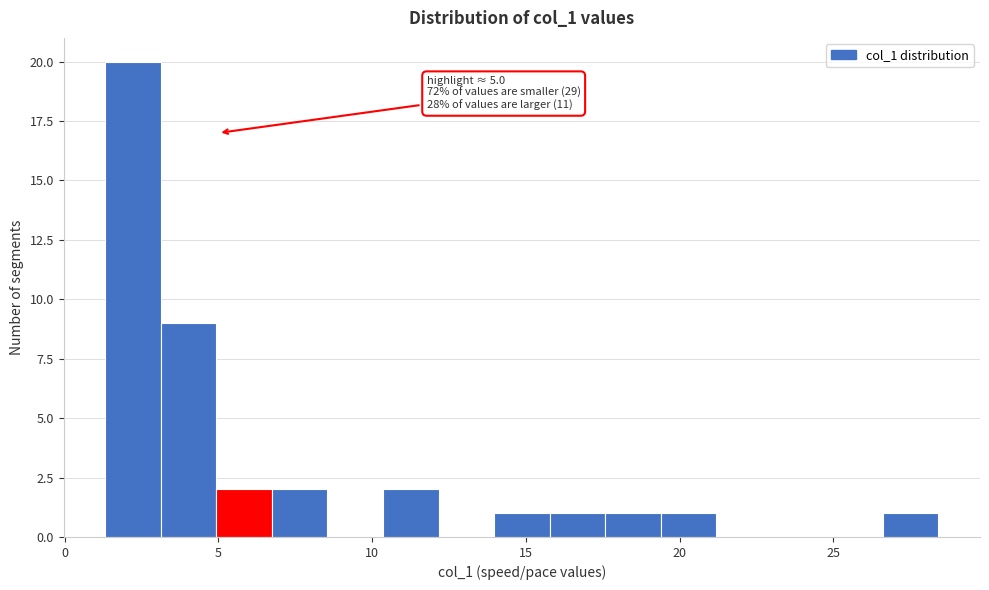

Around what value on the x-axis is the tallest bar? Give the approximate position of its centre, as read against the axis.

2.0